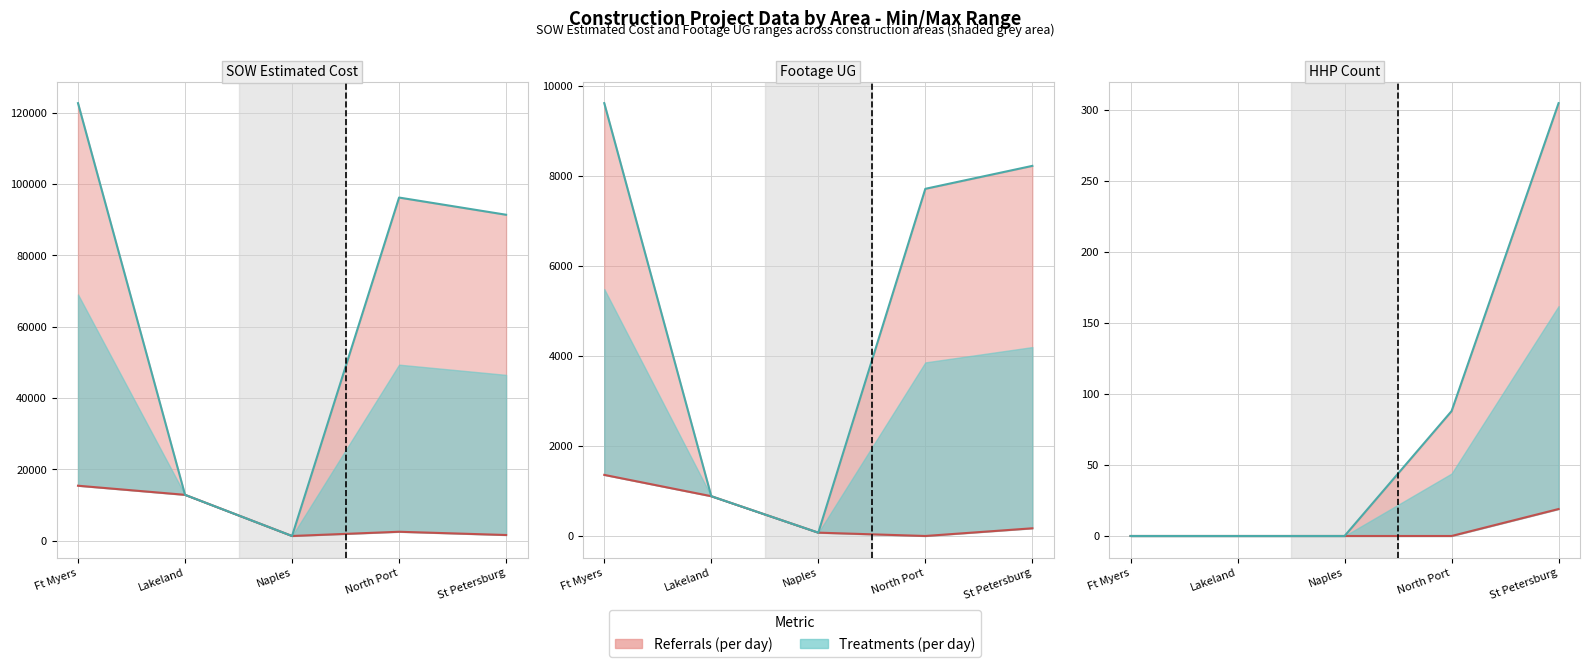

What is the lowest value of the SOW Max series?

1343.9